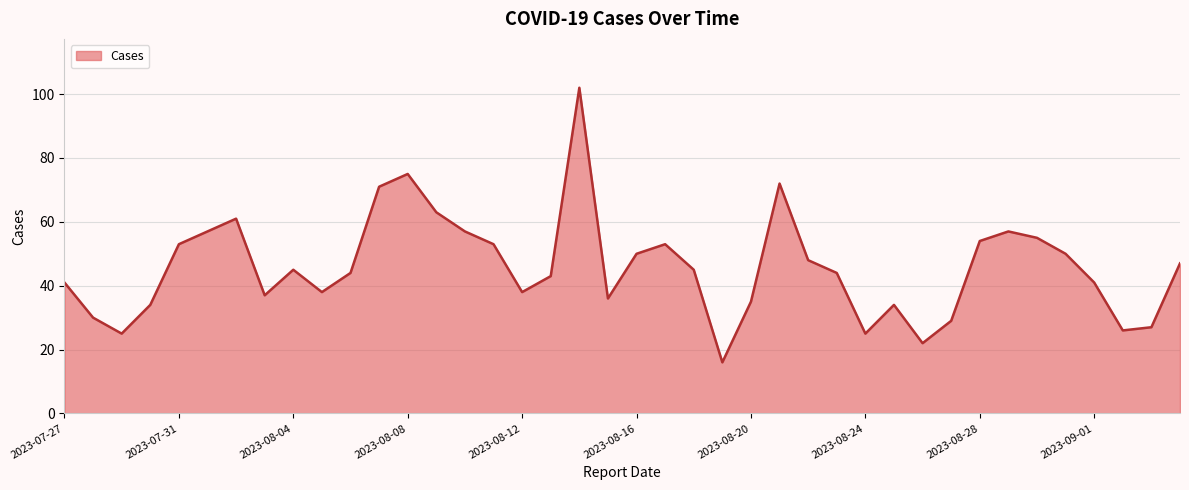

What is the difference between the maximum and minimum values?

86